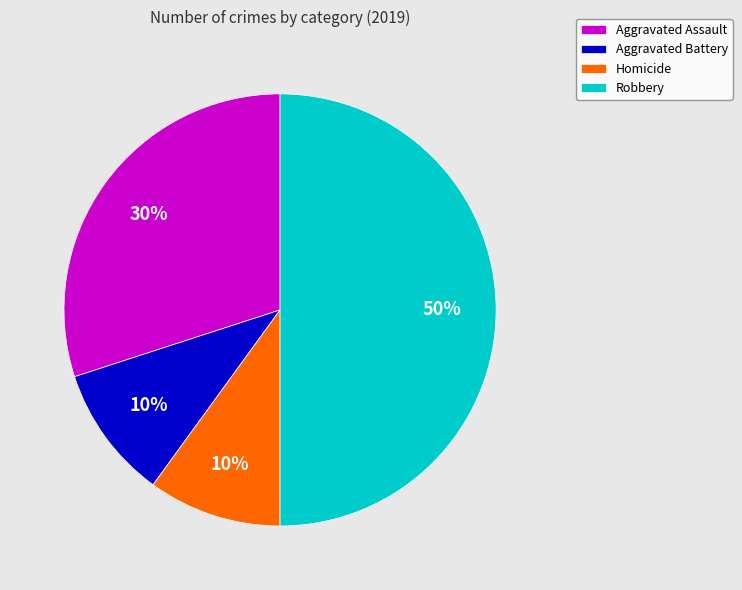

Between Robbery and Homicide, which is larger?

Robbery